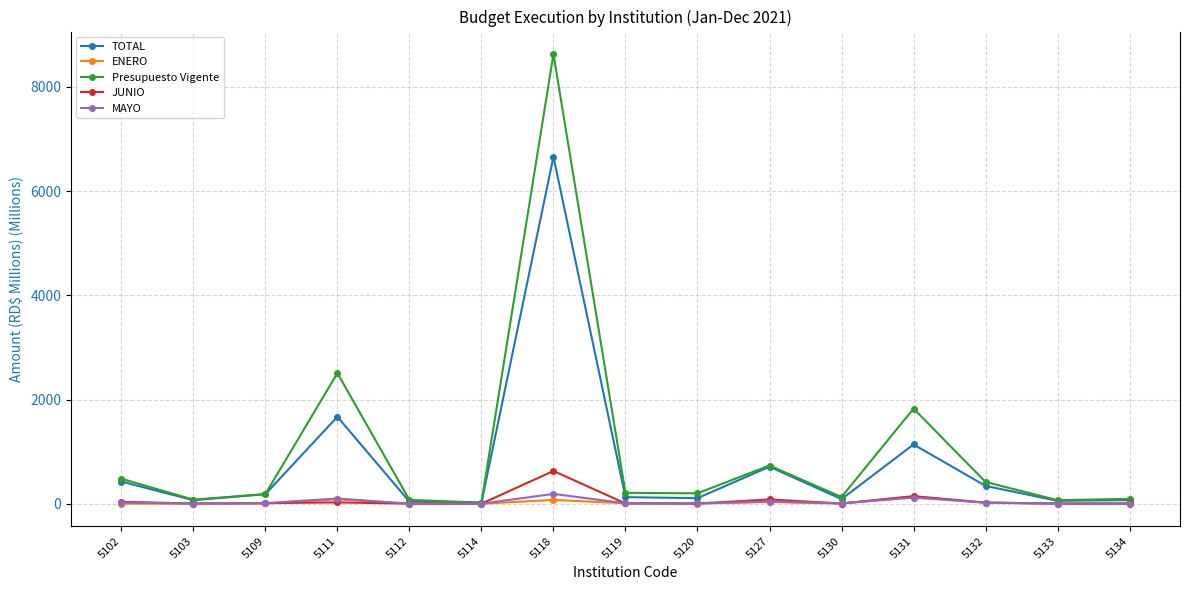

Which series has the largest total across all categories?

Presupuesto Vigente